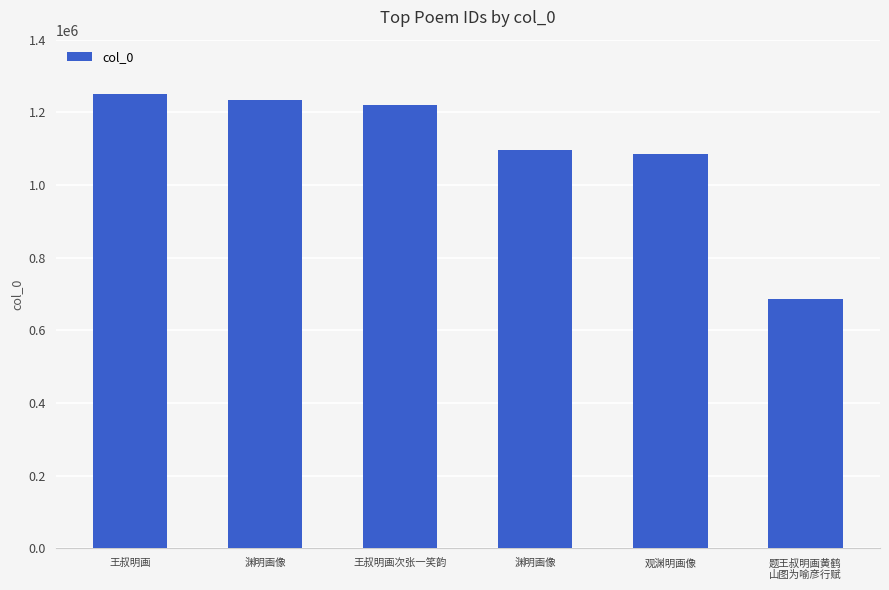

How many data points does each series have?

6